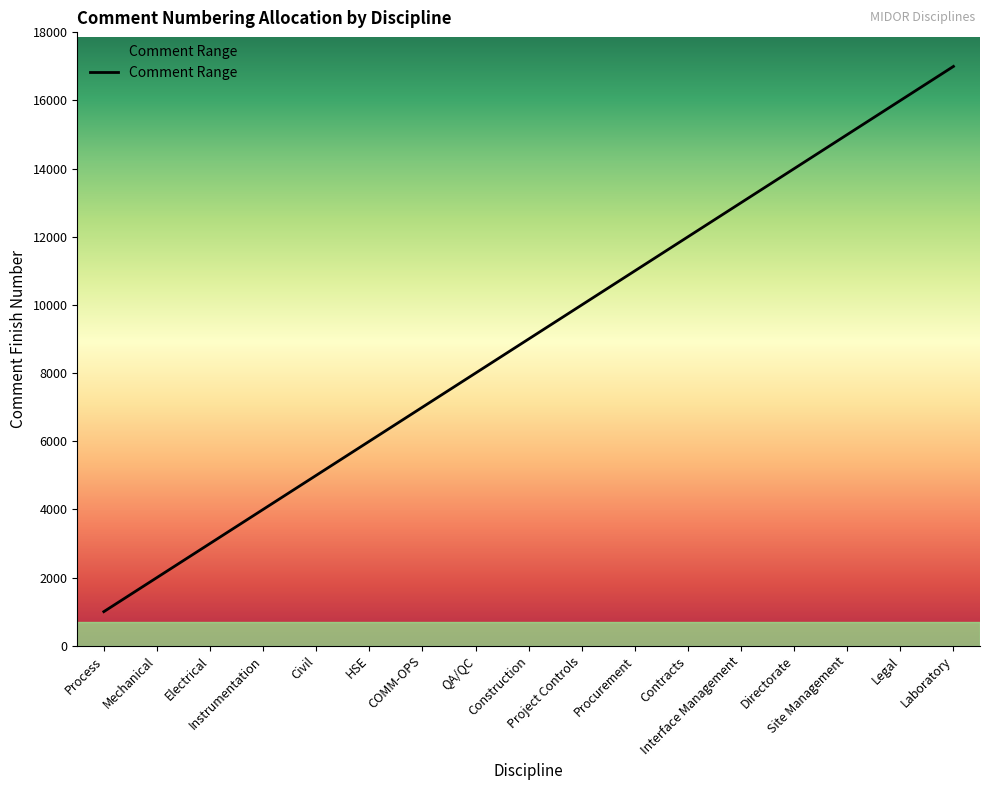

Reading right to left, transcribe all the data shown in this chart.

Laboratory=17000	Legal=16000	Site Management=15000	Directorate=14000	Interface Management=13000	Contracts=12000	Procurement=11000	Project Controls=10000	Construction=9000	QA/QC=8000	COMM-OPS=7000	HSE=6000	Civil=5000	Instrumentation=4000	Electrical=3000	Mechanical=2000	Process=1000